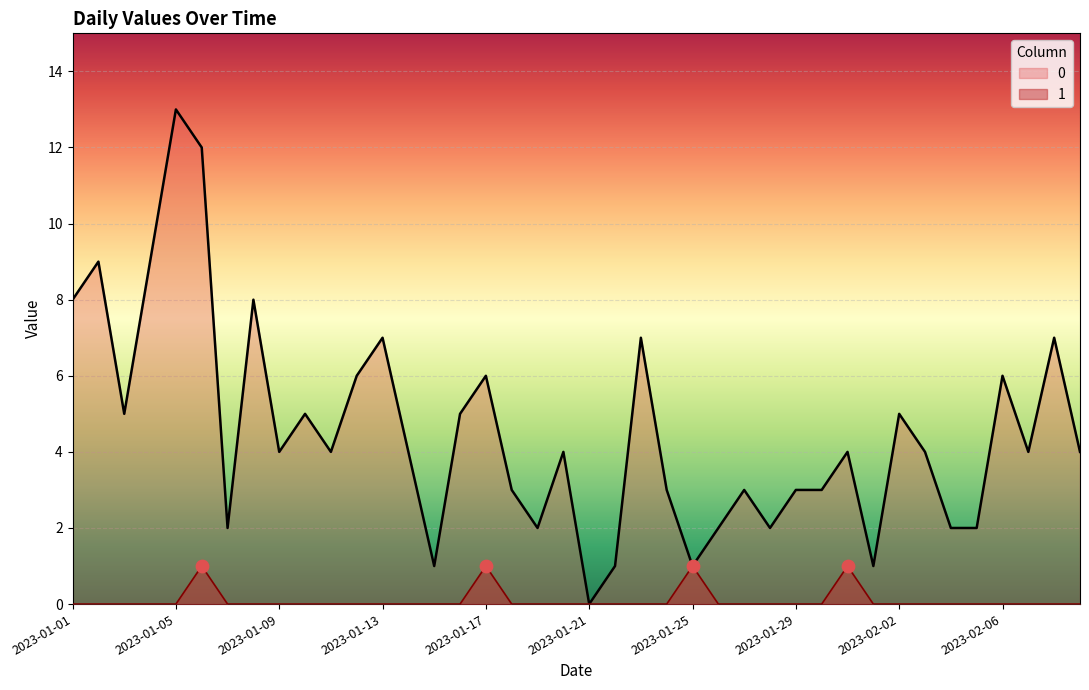

Is the value of 0 at 2023-01-23 greater than the value of 1 at 2023-01-10?

Yes